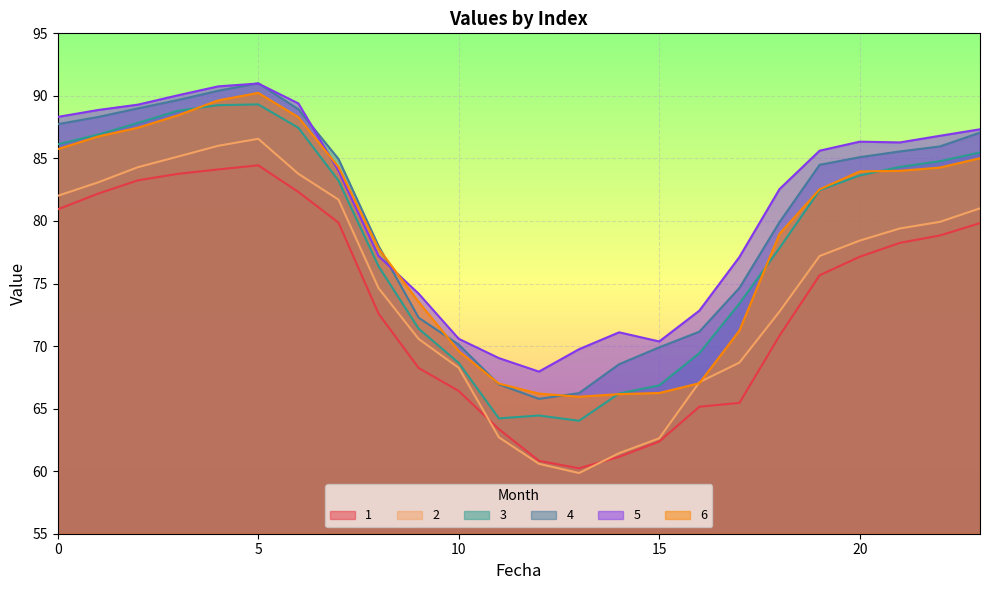

Is it true that 6 equals 130.8 at 9?

False